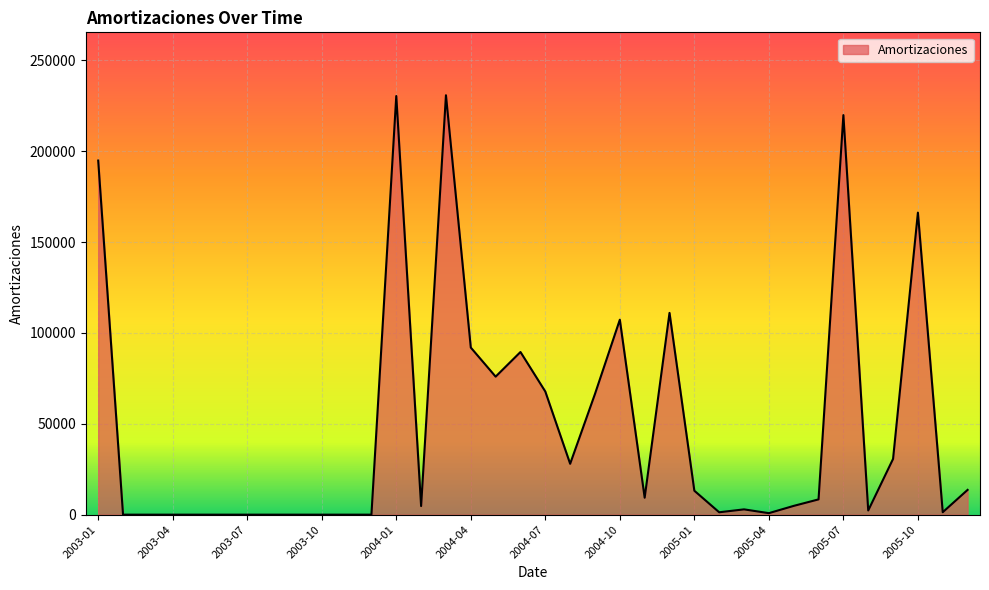

What is the maximum value shown in the chart?

230855